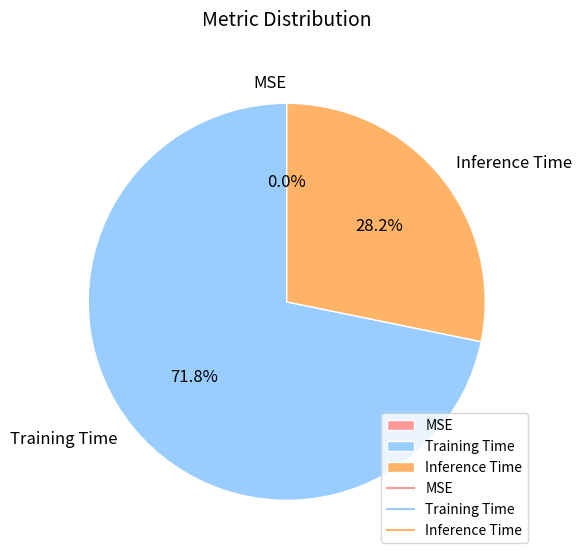

Which slice is the largest?

Training Time